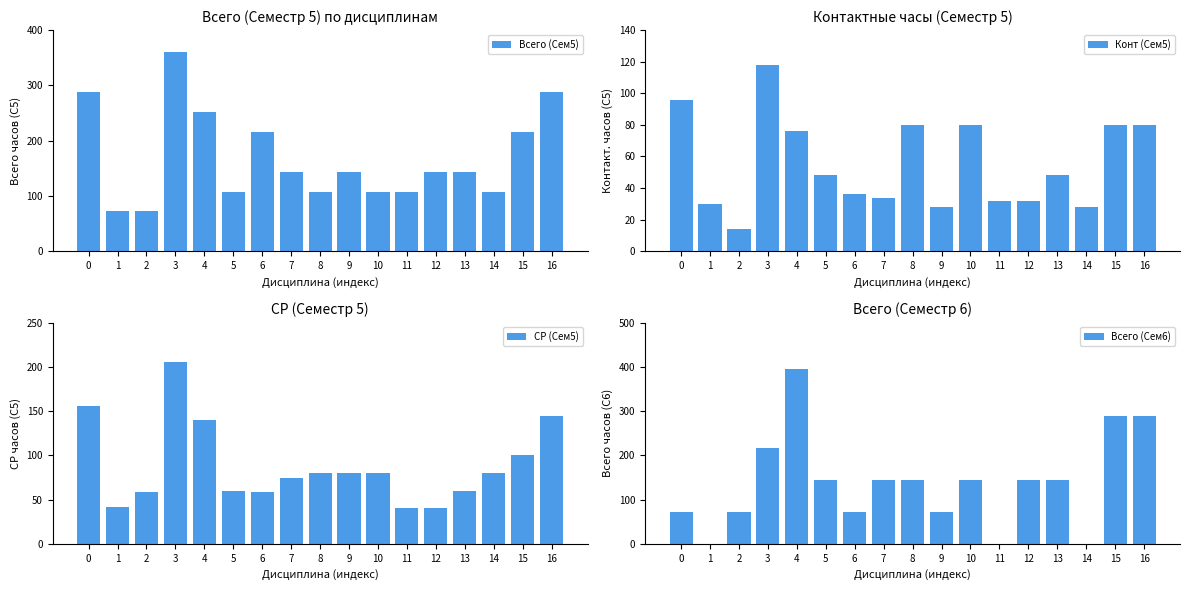

What is the value of the Всего (Сем5) bar at the 2nd from the left?

72